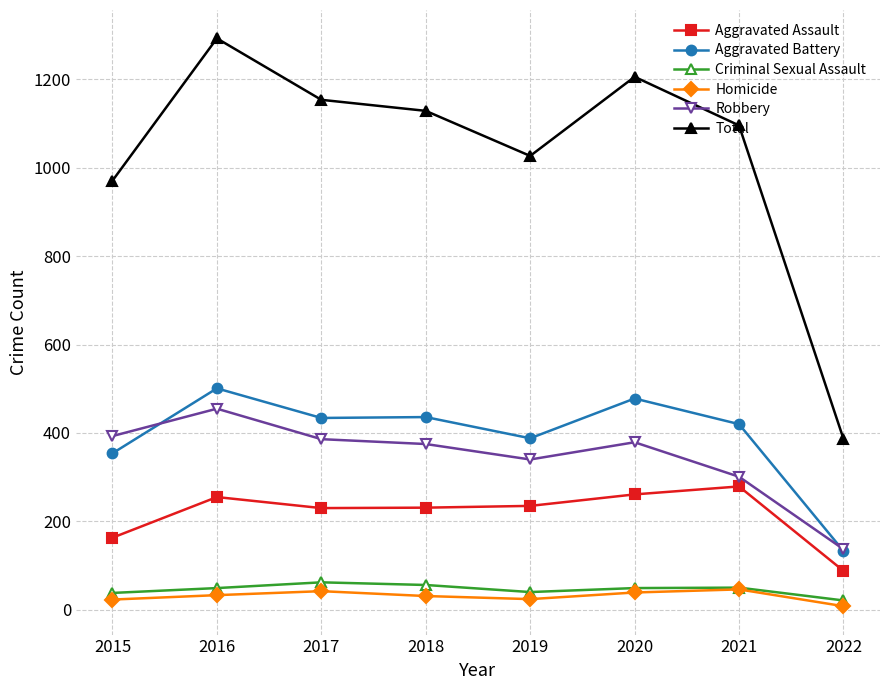

The Aggravated Battery series shows 582 at 2017. True or false?

False